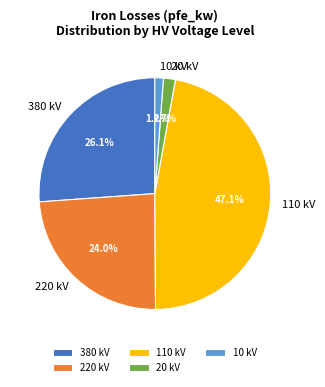

Approximately how many times larger is the value at 380 kV compared to 220 kV?

1.1